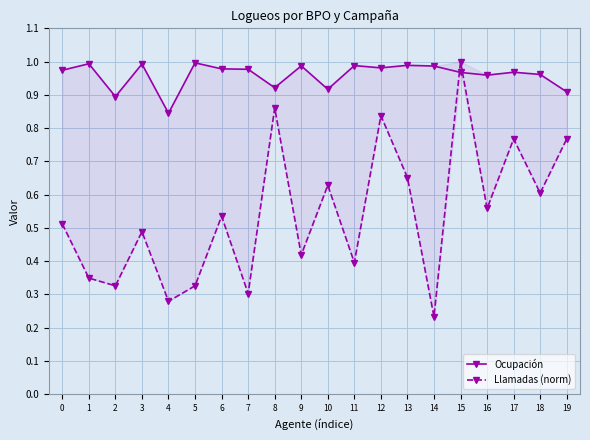

Reading left to right, what are all the values shown in this chart?

Ocupación: 1.0	1.0	0.9	1.0	0.8	1.0	1.0	1.0	0.9	1.0	0.9	1.0	1.0	1.0	1.0	1.0	1.0	1.0	1.0	0.9
Llamadas (norm): 0.5	0.3	0.3	0.5	0.3	0.3	0.5	0.3	0.9	0.4	0.6	0.4	0.8	0.7	0.2	1.0	0.6	0.8	0.6	0.8